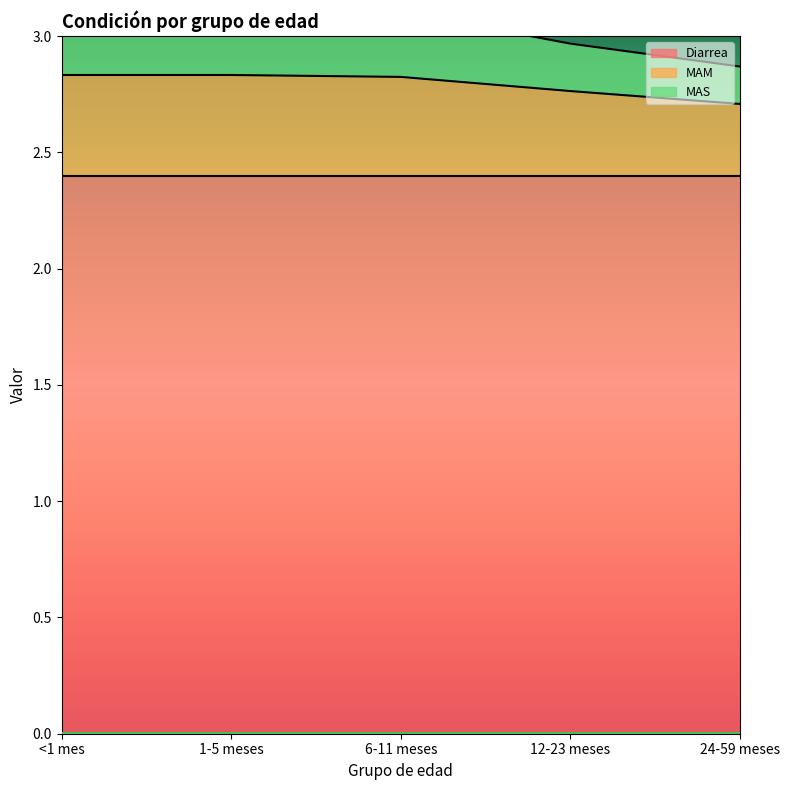

What is the value of the MAS point at the 3rd from the left?

3.1